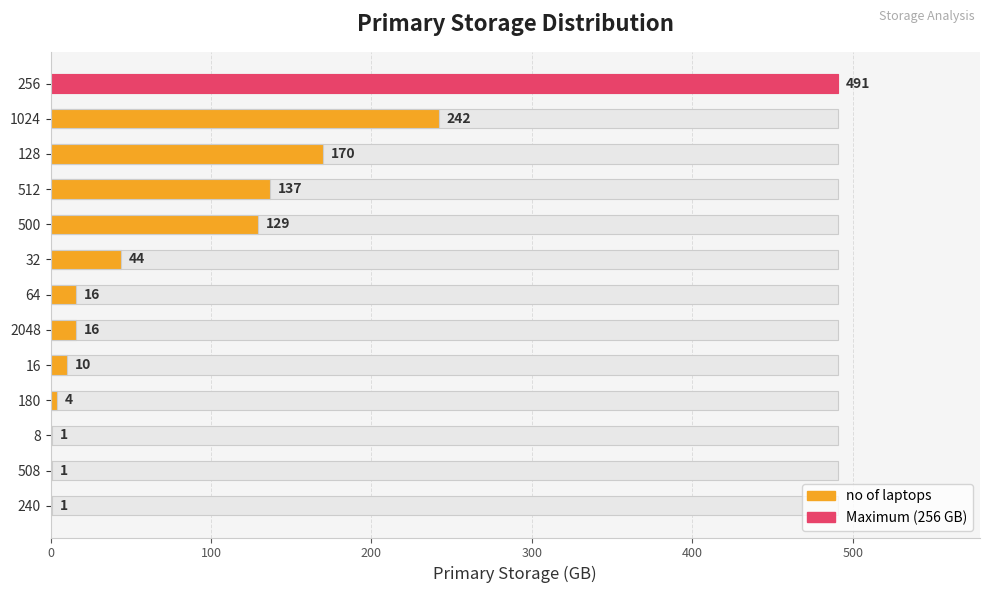

Is it true that the value at 64 is 6?

False